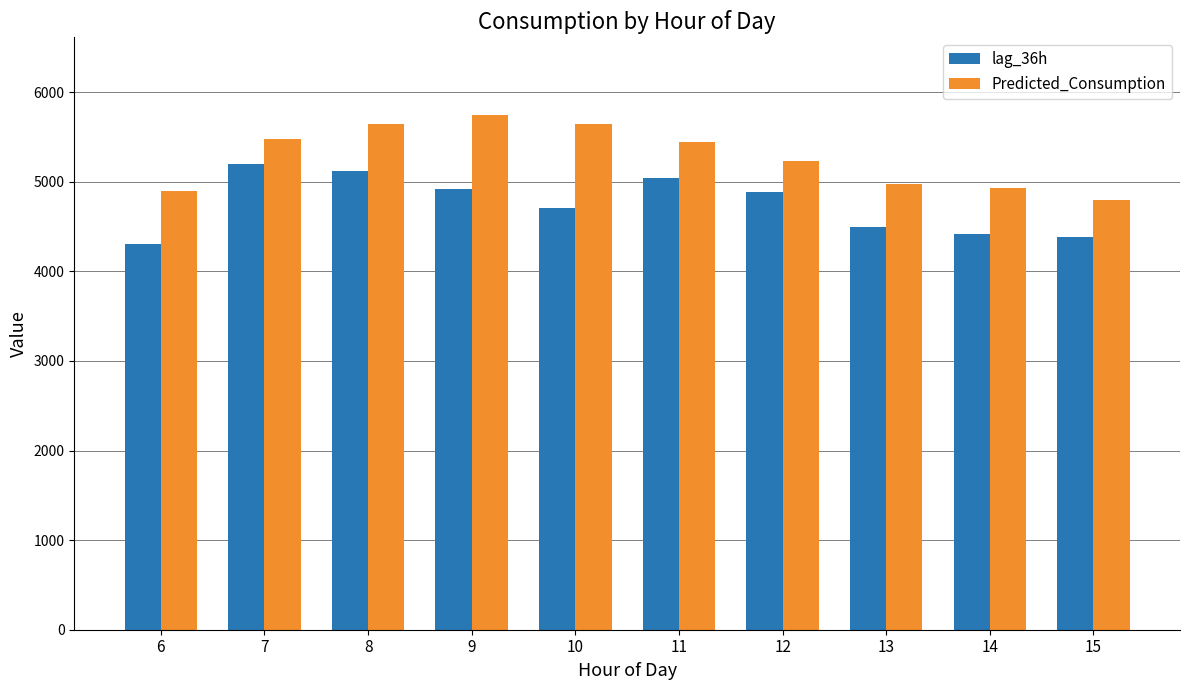

The value of lag_36h at 10 is 4707.0. True or false?

True